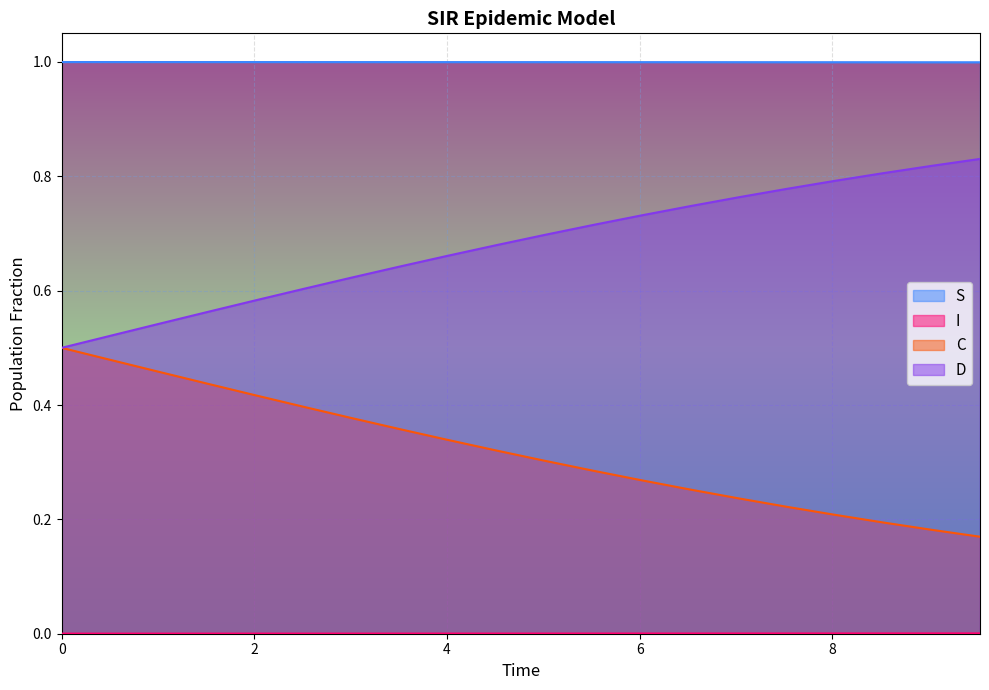

True or false: D and S cross at least once.

False